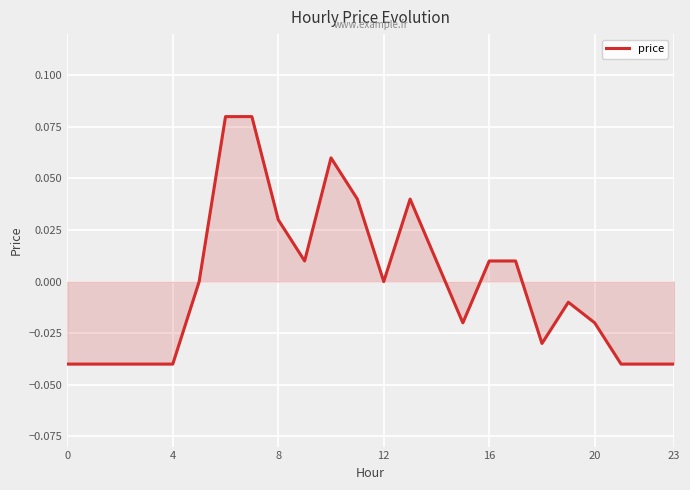

How many lines are shown in the chart?

1